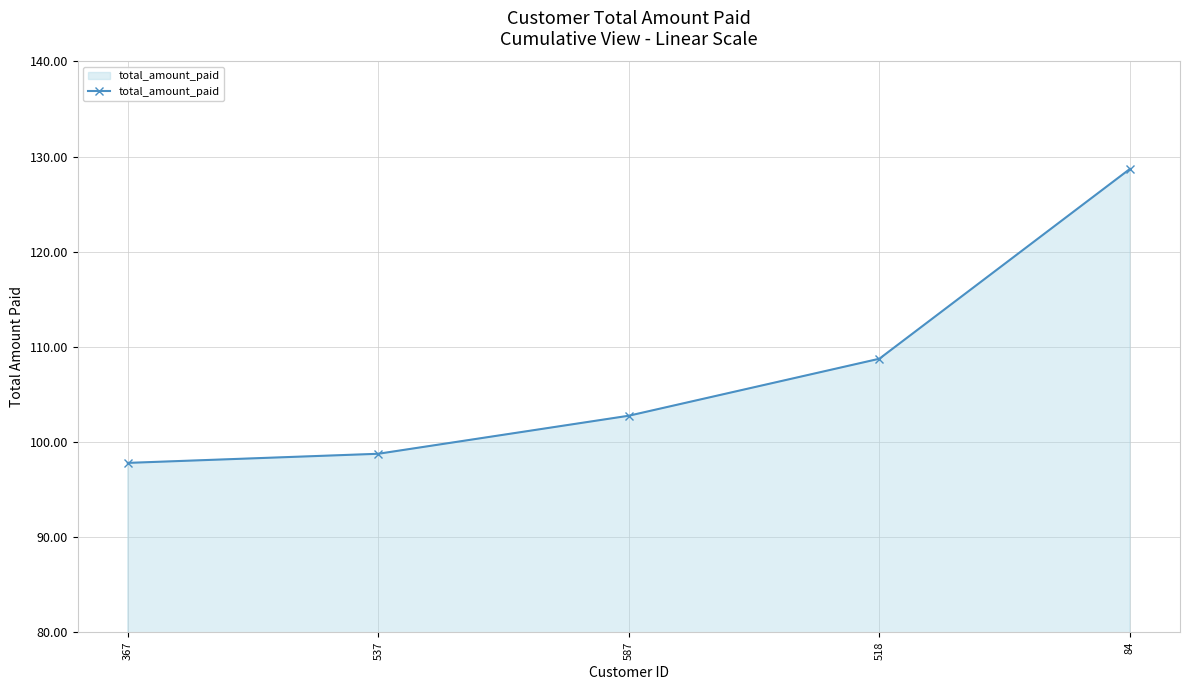

Between 84 and 367, which is larger?

84